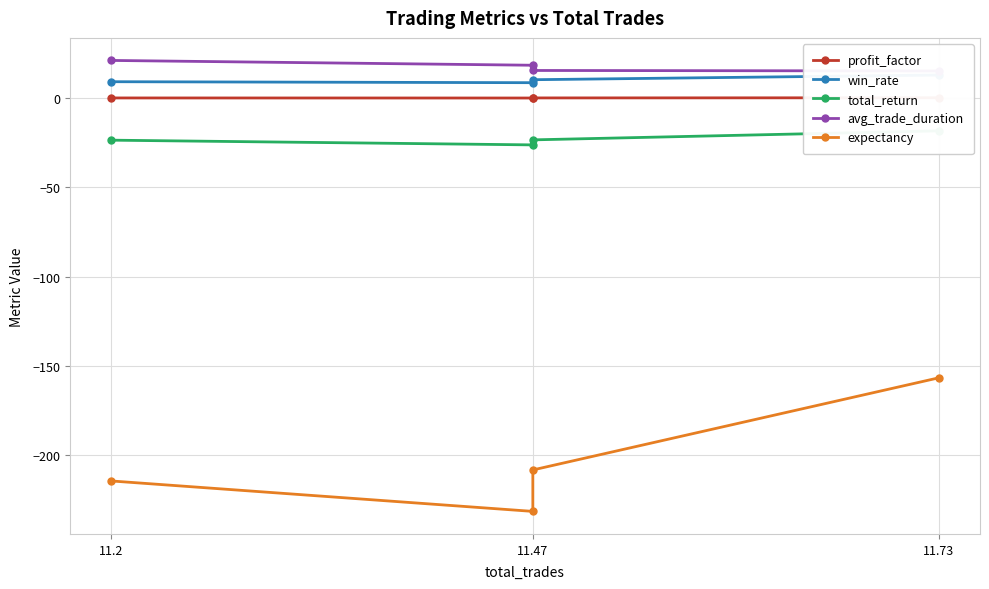

True or false: win_rate and avg_trade_duration cross at least once.

False